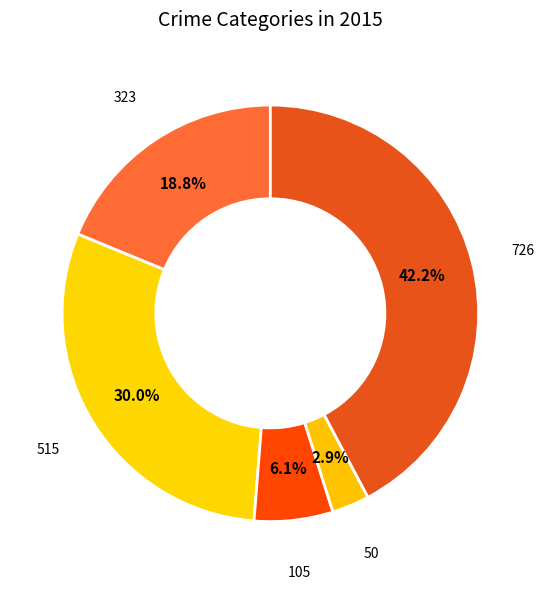

How many segments does this pie chart have?

5